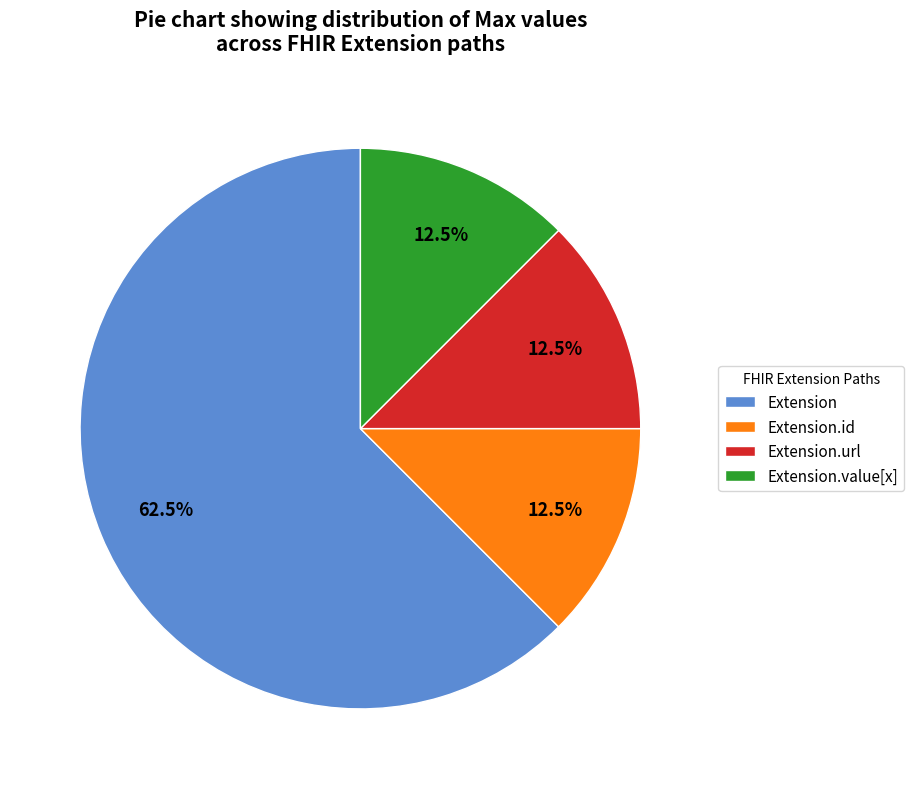

Combined, what portion of the pie is Extension.id and Extension?

75.0%